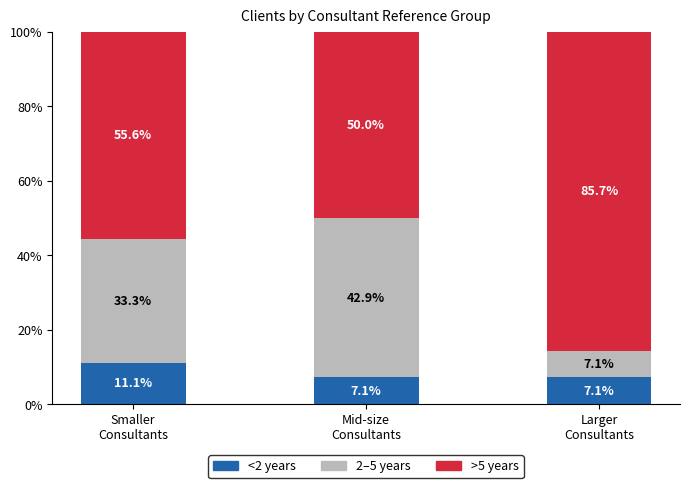

What is the difference between the maximum and minimum values in the <2 years series?

4.0